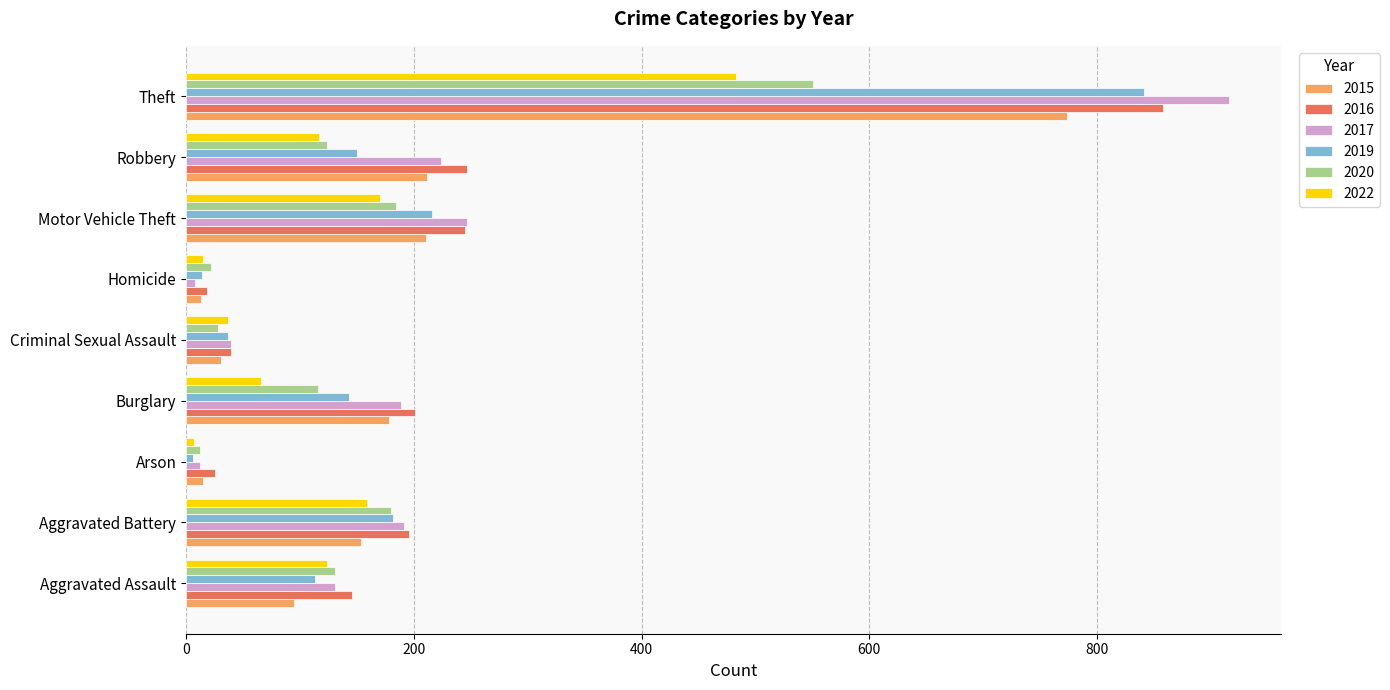

What is the maximum value for 2016?

858